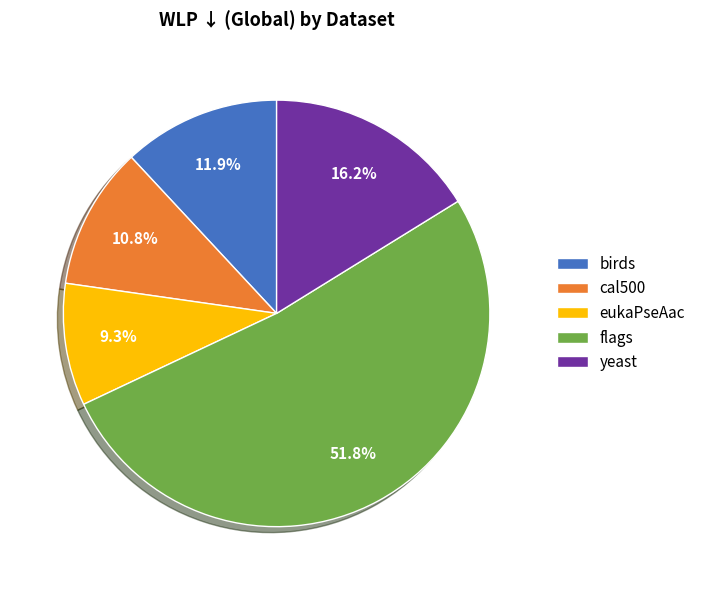

Which has a higher value, yeast or cal500?

yeast